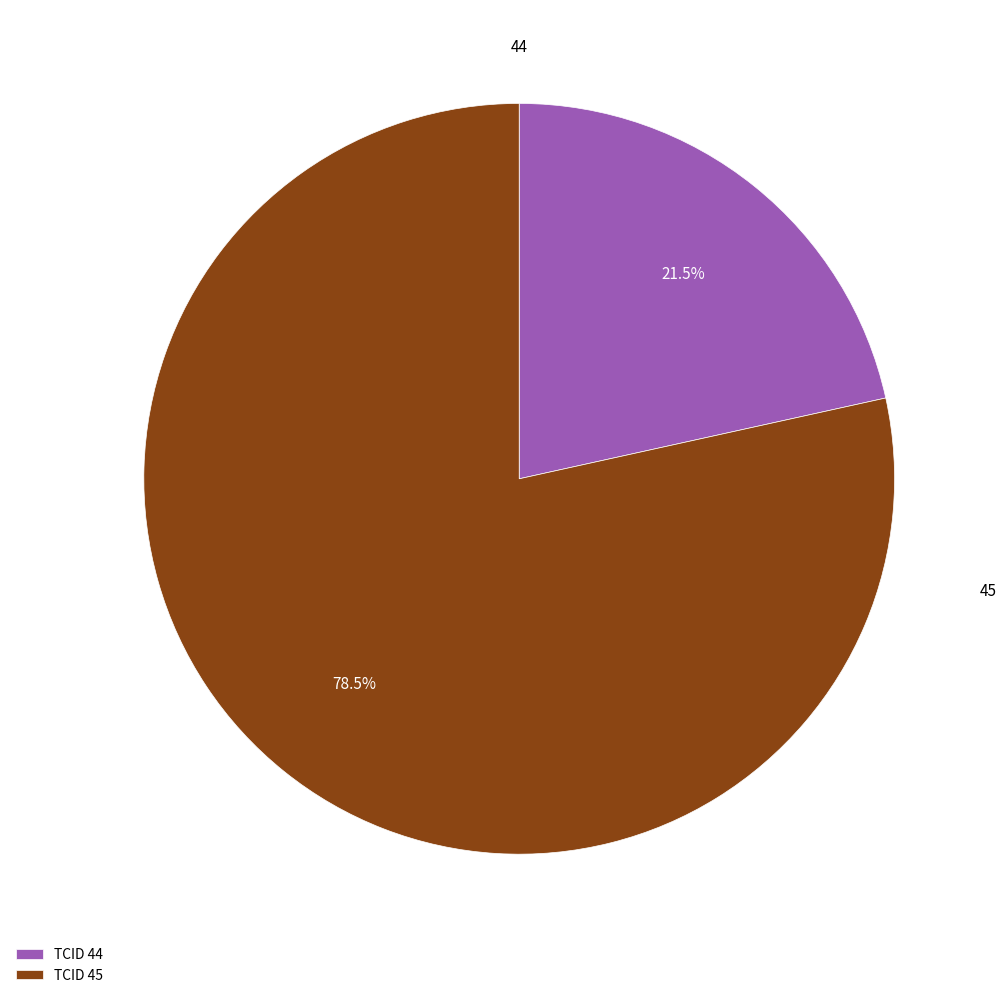

Is the sum of TCID 45 and TCID 44 greater than half?

Yes